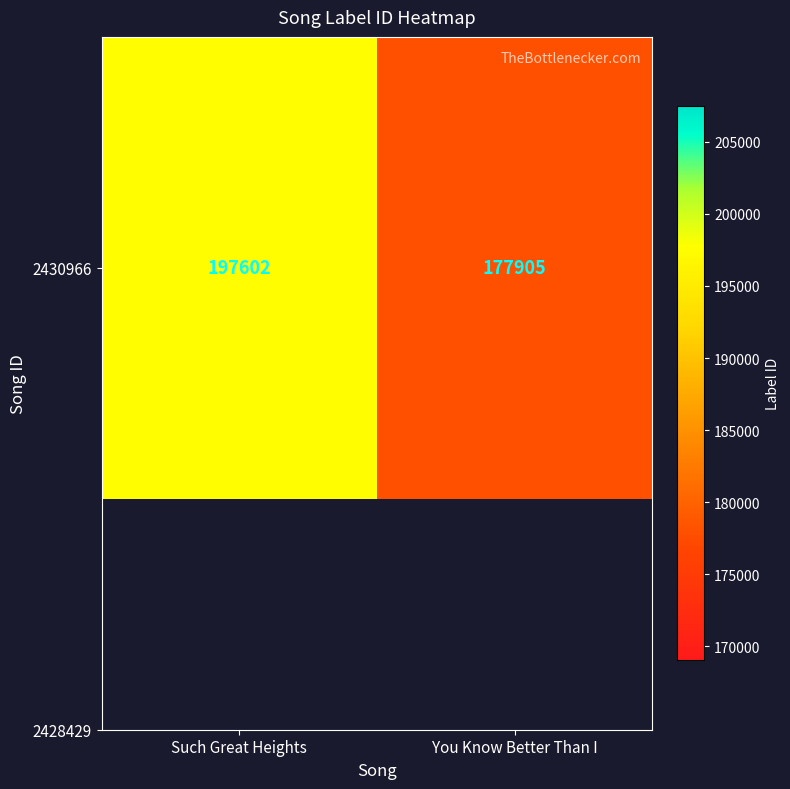

Rank the categories by value from highest to lowest.

Such Great Heights, You Know Better Than I